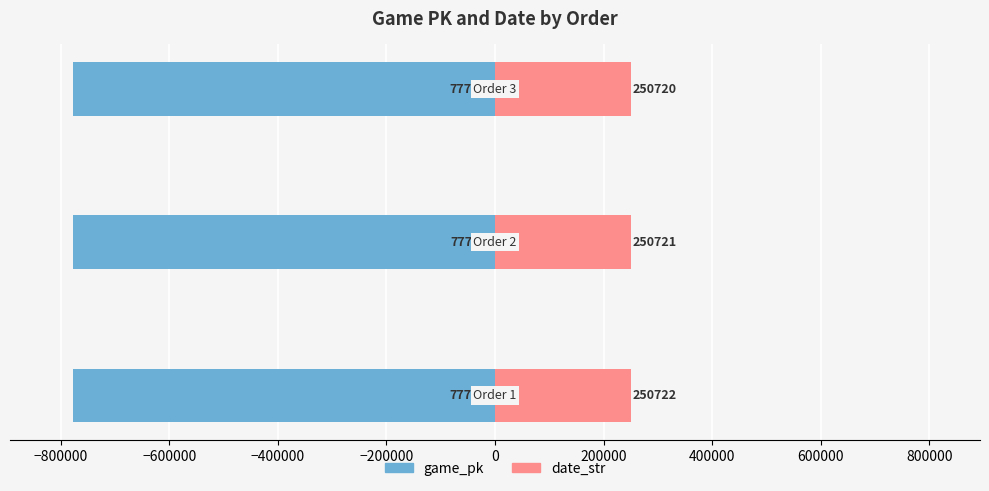

Reading left to right, transcribe all the data shown in this chart.

game_pk: −1000000=-777035	−800000=-777050	−600000=-777067
date_str: −1000000=250722	−800000=250721	−600000=250720